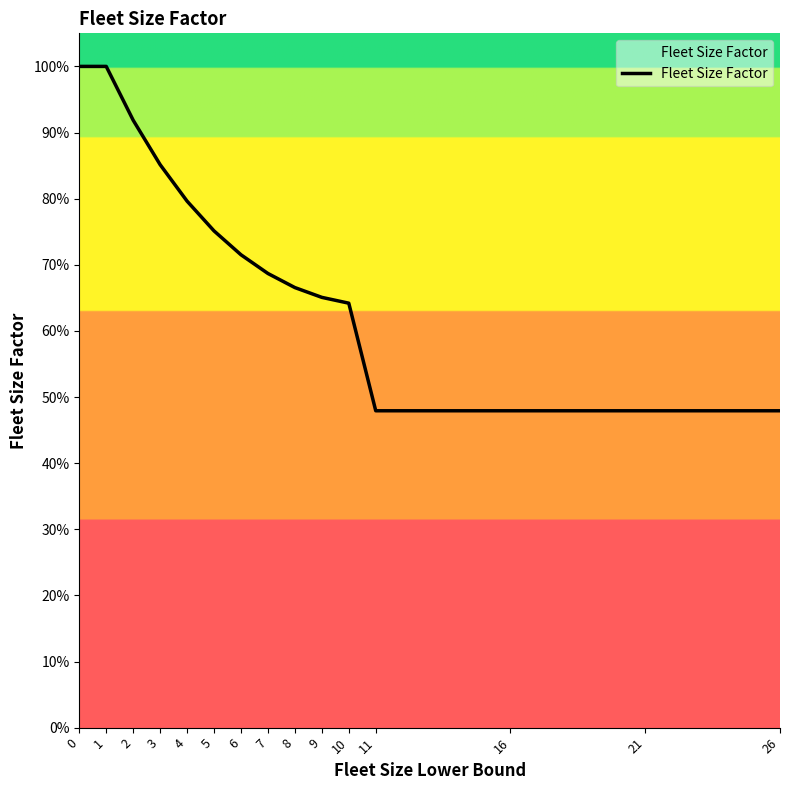

What is the difference between the maximum and minimum values?

0.5